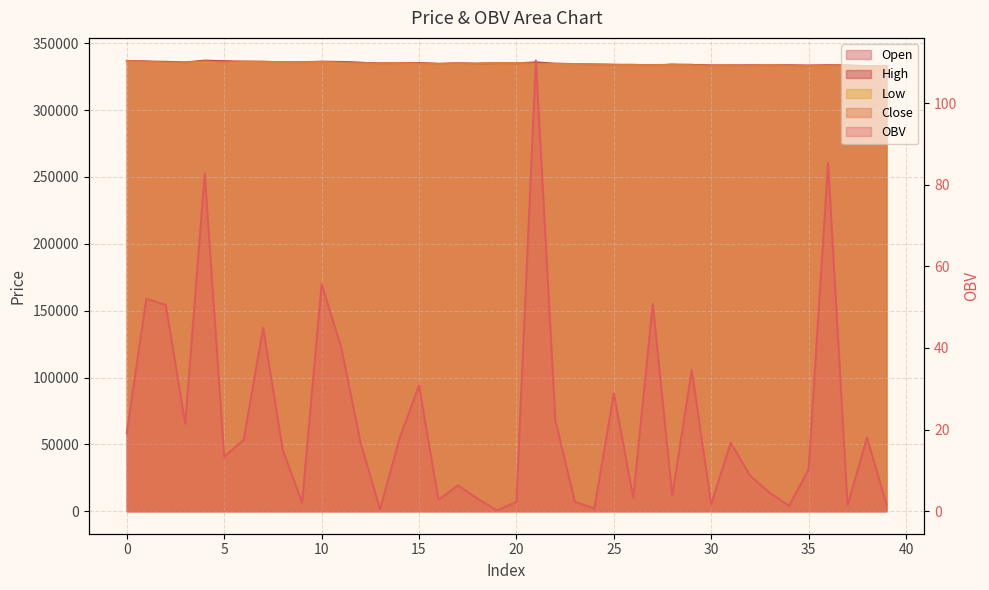

What is the average value of the low series?

334565.0